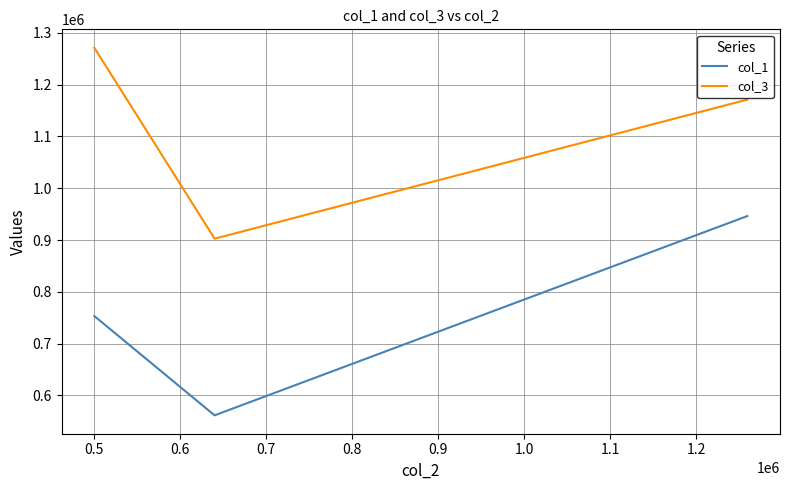

Which series has the largest total across all categories?

col_3